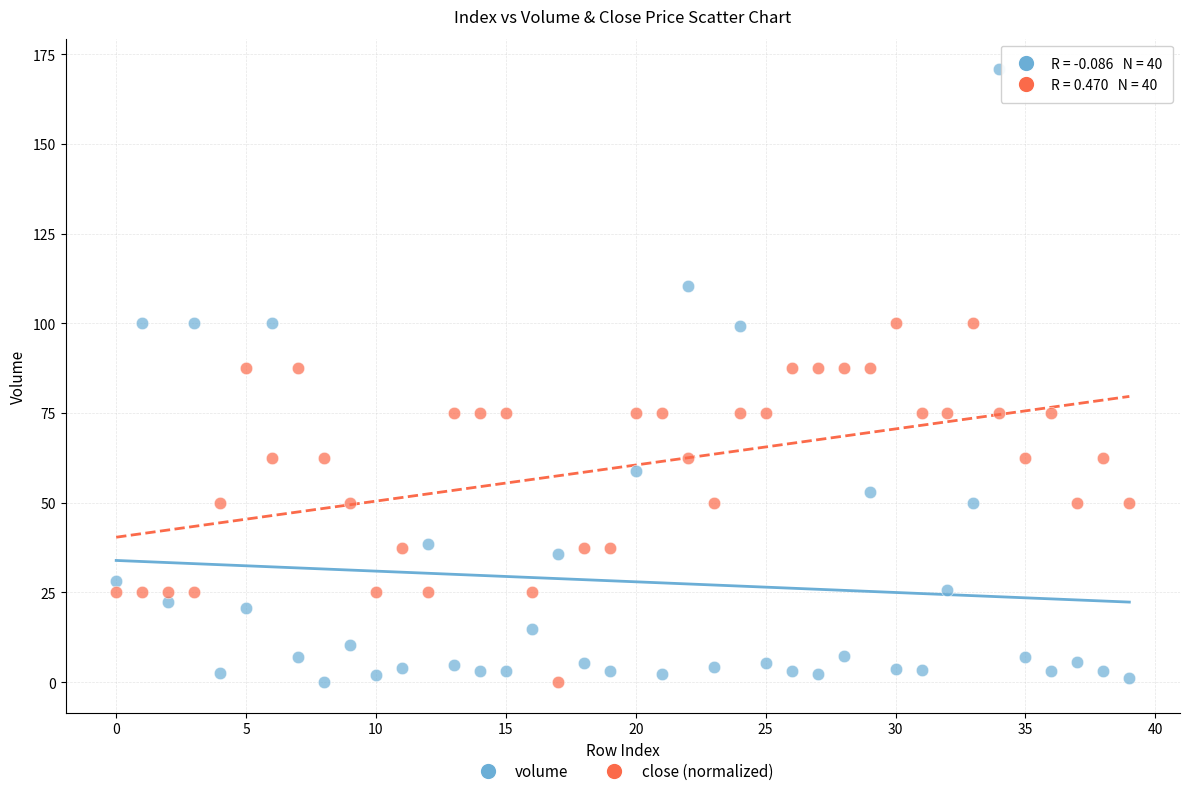

Which series reaches the maximum Y coordinate?

volume